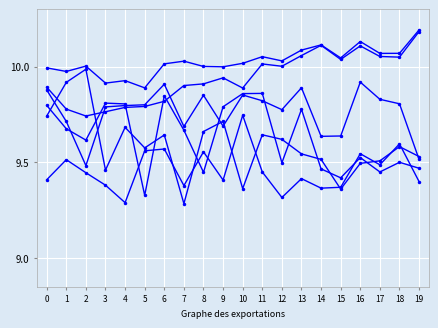

Reading left to right, transcribe all the data shown in this chart.

World: 10.0	10.0	10.0	9.9	9.9	9.9	10.0	10.0	10.0	10.0	10.0	10.1	10.0	10.1	10.1	10.0	10.1	10.1	10.1	10.2
China: 9.9	9.8	9.7	9.8	9.8	9.8	9.8	9.9	9.9	9.9	9.9	10.0	10.0	10.1	10.1	10.0	10.1	10.1	10.0	10.2
Spain: 9.7	9.9	10.0	9.5	9.7	9.6	9.6	9.3	9.7	9.7	9.4	9.6	9.6	9.5	9.5	9.4	9.5	9.5	9.6	9.5
United States of America: 9.9	9.7	9.5	9.8	9.8	9.8	9.9	9.7	9.9	9.7	9.9	9.8	9.8	9.9	9.6	9.6	9.9	9.8	9.8	9.5
Japan: 9.8	9.7	9.6	9.8	9.8	9.3	9.8	9.7	9.4	9.8	9.9	9.9	9.5	9.8	9.5	9.4	9.5	9.4	9.5	9.5
Germany: 9.4	9.5	9.4	9.4	9.3	9.6	9.6	9.4	9.6	9.4	9.7	9.4	9.3	9.4	9.4	9.4	9.5	9.5	9.6	9.4